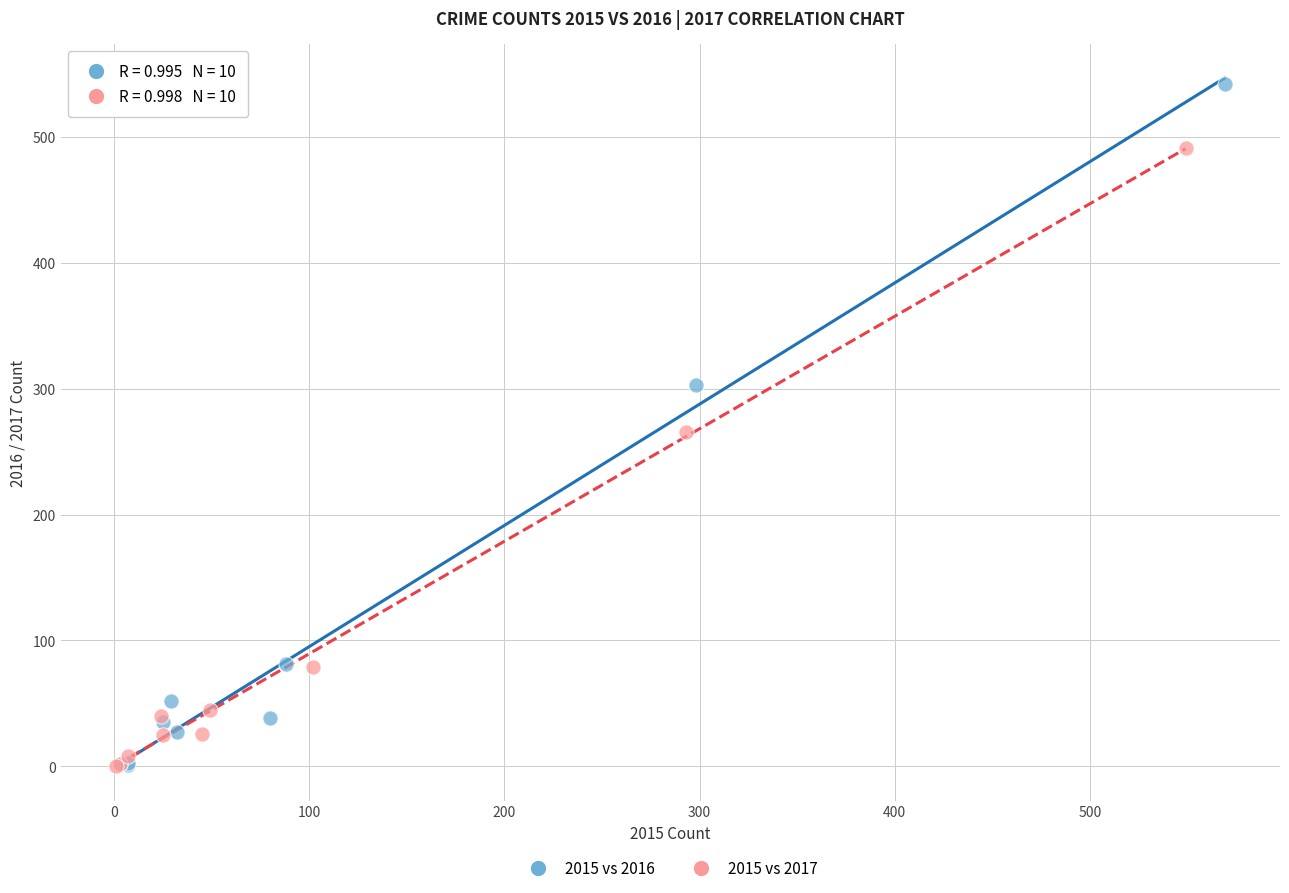

Which series has the widest spread of Y values?

2015 vs 2016